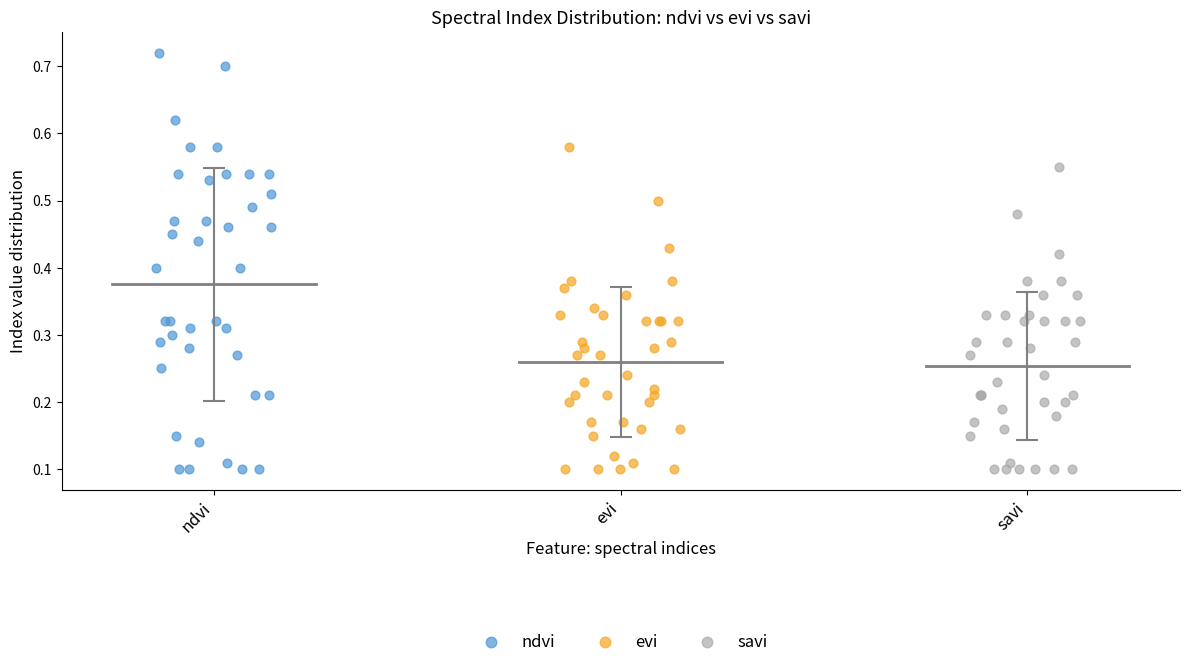

Which series has the widest spread of Y values?

ndvi